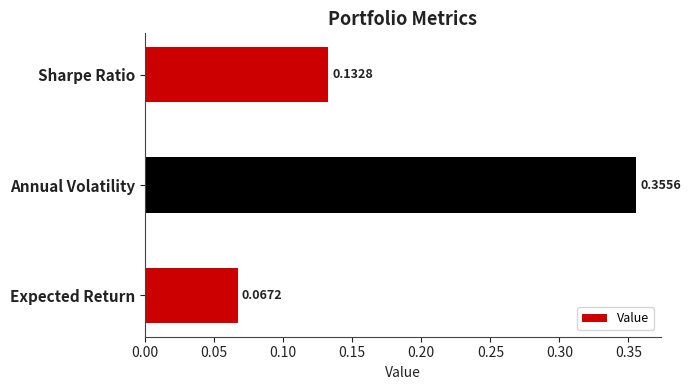

Rank the categories by value from highest to lowest.

Annual Volatility, Sharpe Ratio, Expected Return